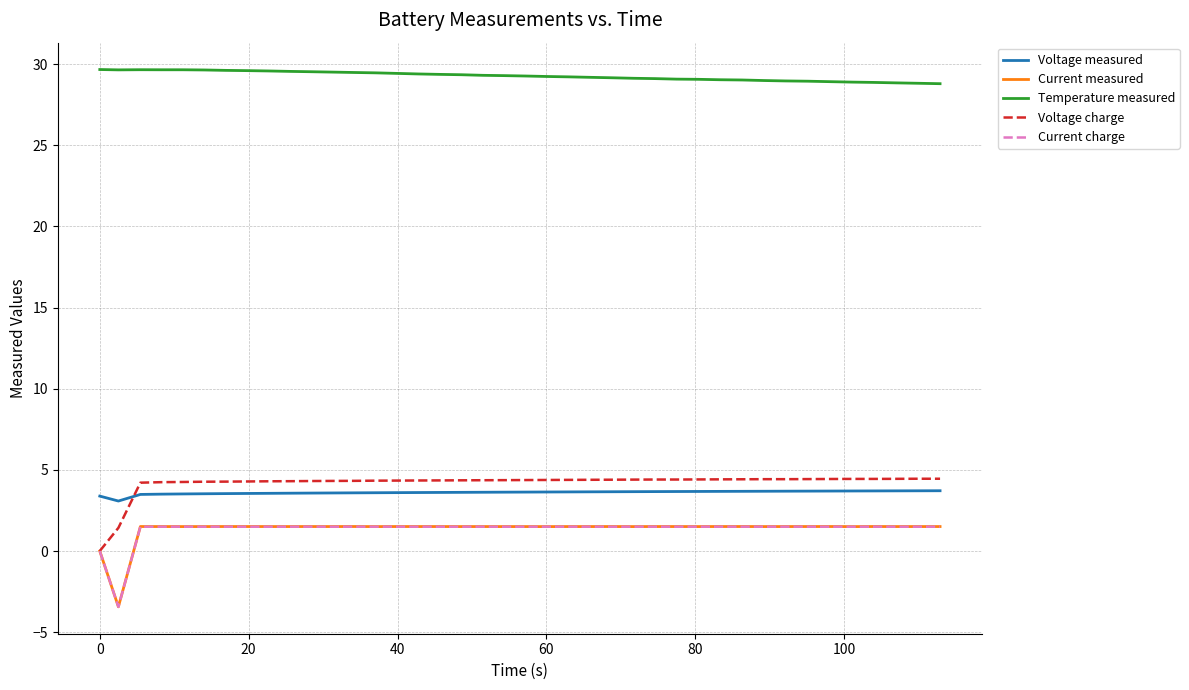

True or false: Voltage measured and Current measured cross at least once.

False